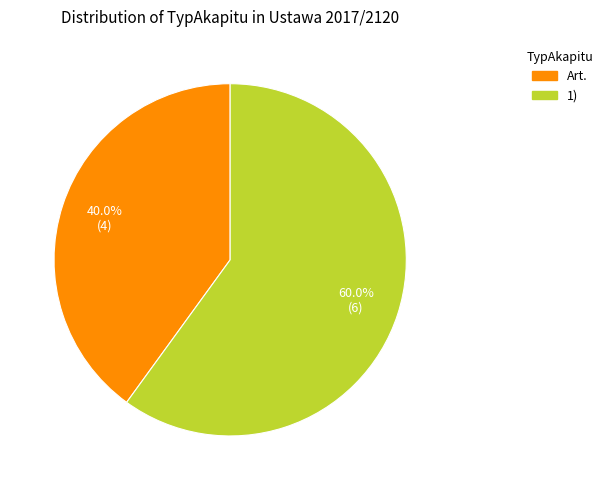

How many slices are in this pie chart?

2